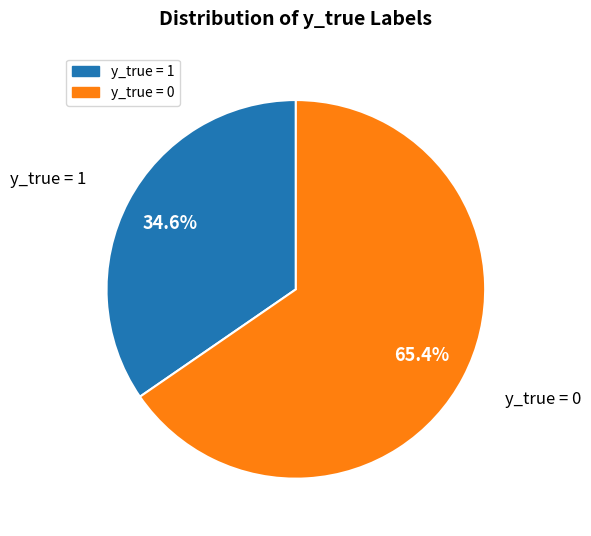

Combined, do y_true = 0 and y_true = 1 account for over 50%?

Yes